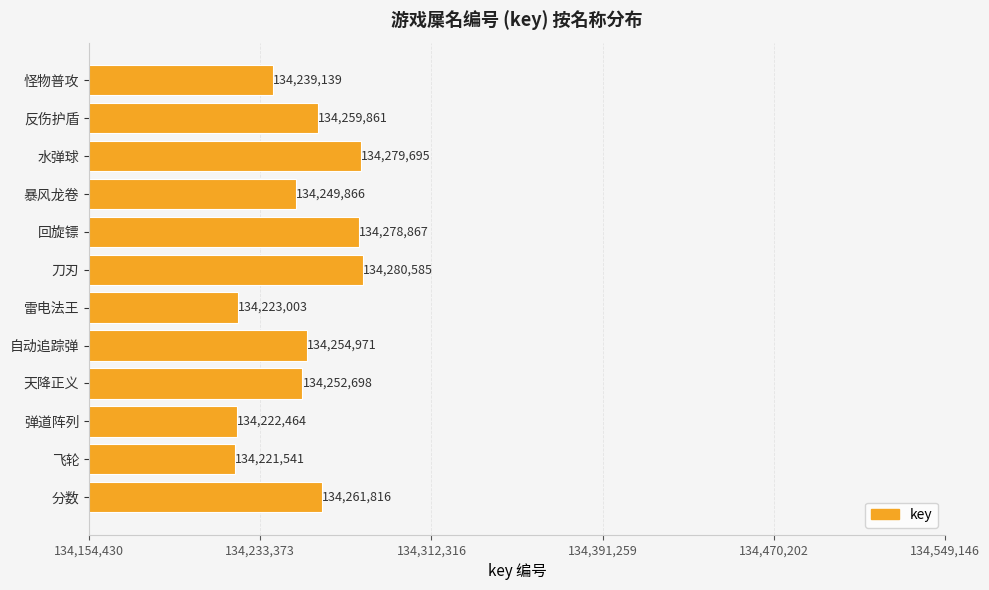

Between 天降正义 and 雷电法王, which is larger?

天降正义